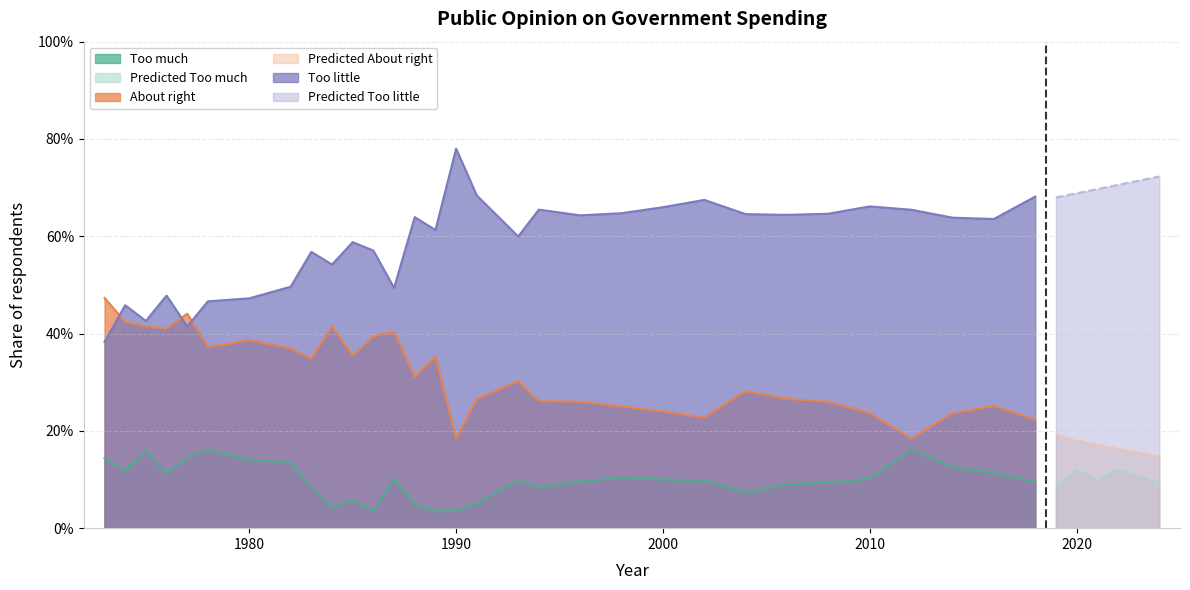

Between which two adjacent categories do Too little and About right first intersect?

1973 and 1974